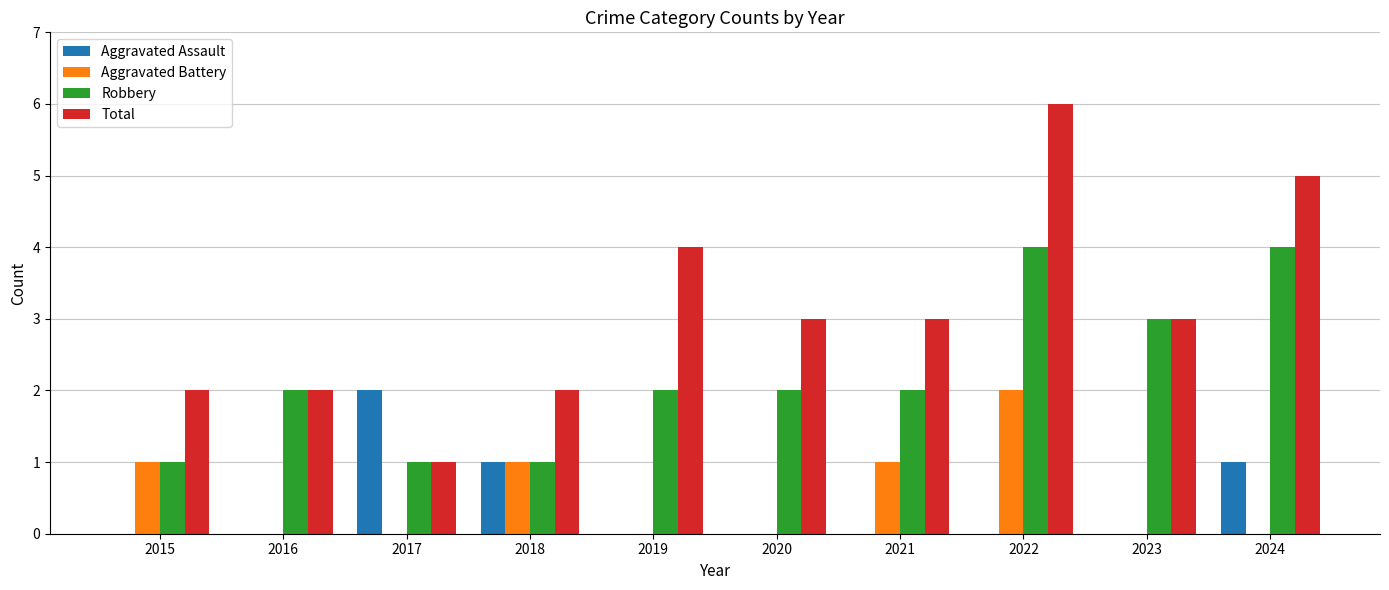

What is the total value across all series at 2022?

12